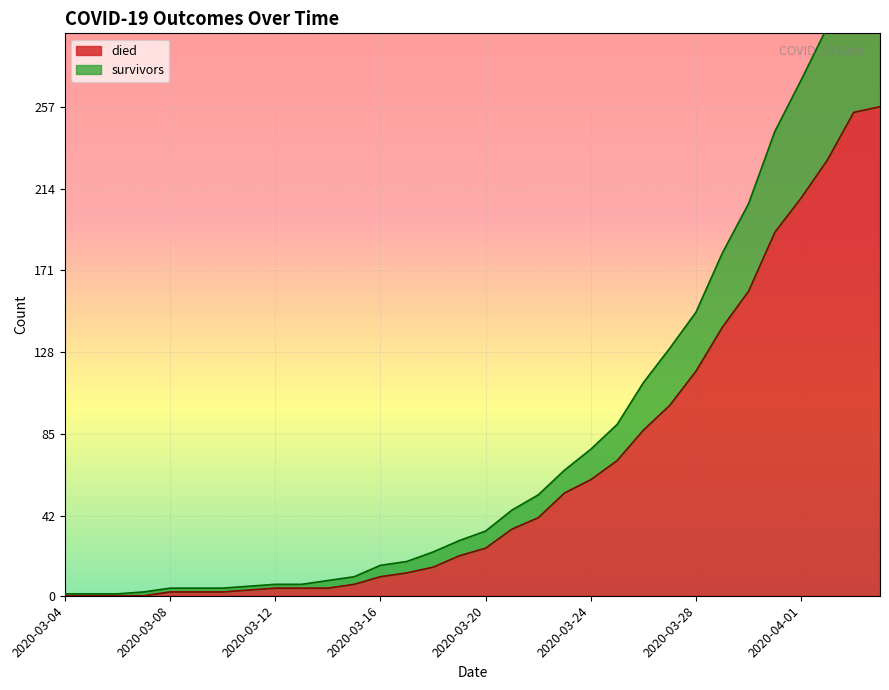

How many distinct data groups are displayed?

2